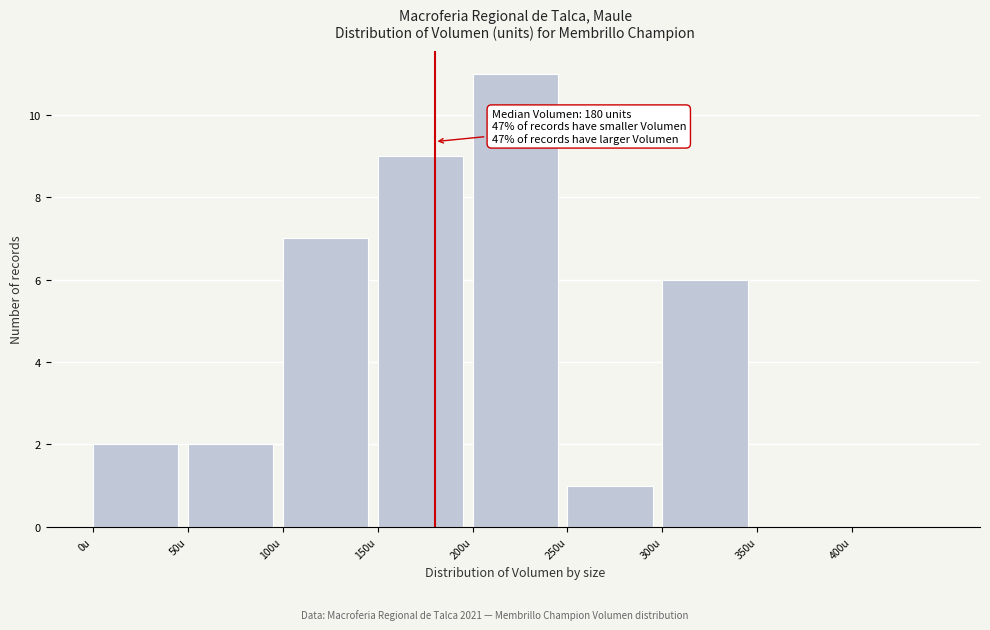

Over which range of the x-axis is the bar tallest?

200 to 250